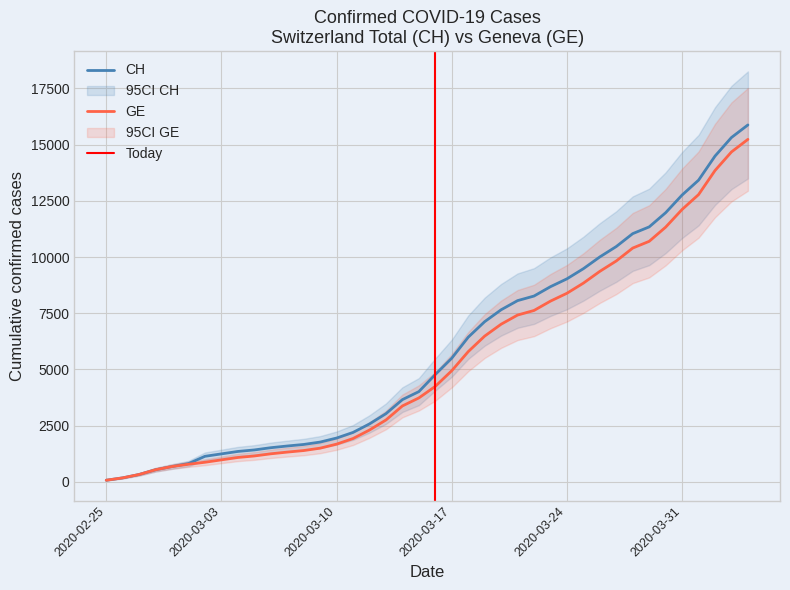

Reading left to right, transcribe all the data shown in this chart.

CH: 2020-02-25=73	2020-02-26=178	2020-02-27=329	2020-02-28=540	2020-02-29=682	2020-03-01=814	2020-03-02=1137	2020-03-03=1245	2020-03-04=1353	2020-03-05=1420	2020-03-06=1519	2020-03-07=1595	2020-03-08=1664	2020-03-09=1770	2020-03-10=1949	2020-03-11=2199	2020-03-12=2577	2020-03-13=3033	2020-03-14=3658	2020-03-15=4014	2020-03-16=4775	2020-03-17=5501	2020-03-18=6434	2020-03-19=7125	2020-03-20=7654	2020-03-21=8061	2020-03-22=8265	2020-03-23=8681	2020-03-24=9030	2020-03-25=9481	2020-03-26=10005	2020-03-27=10467	2020-03-28=11041	2020-03-29=11340	2020-03-30=11971	2020-03-31=12758	2020-04-01=13418	2020-04-02=14489	2020-04-03=15316	2020-04-04=15875
GE: 2020-02-25=73	2020-02-26=178	2020-02-27=329	2020-02-28=540	2020-02-29=682	2020-03-01=784	2020-03-02=872	2020-03-03=979	2020-03-04=1085	2020-03-05=1152	2020-03-06=1248	2020-03-07=1324	2020-03-08=1393	2020-03-09=1499	2020-03-10=1678	2020-03-11=1928	2020-03-12=2306	2020-03-13=2752	2020-03-14=3377	2020-03-15=3733	2020-03-16=4248	2020-03-17=4944	2020-03-18=5792	2020-03-19=6483	2020-03-20=7012	2020-03-21=7419	2020-03-22=7623	2020-03-23=8039	2020-03-24=8388	2020-03-25=8839	2020-03-26=9363	2020-03-27=9825	2020-03-28=10399	2020-03-29=10698	2020-03-30=11329	2020-03-31=12116	2020-04-01=12776	2020-04-02=13847	2020-04-03=14674	2020-04-04=15233